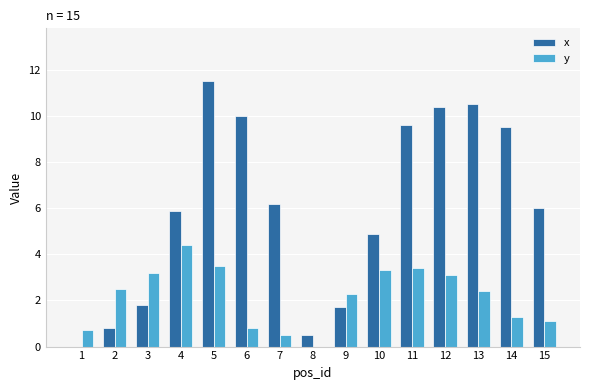

How many values in the y series exceed 2?

9